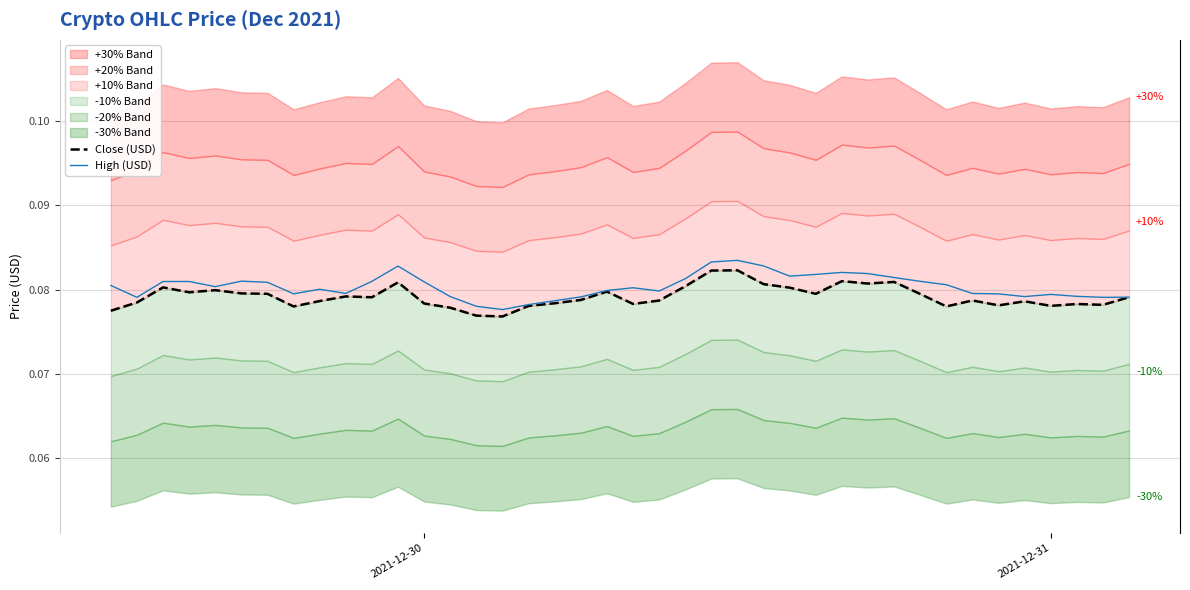

At which category does the chart reach its minimum across all series?

15